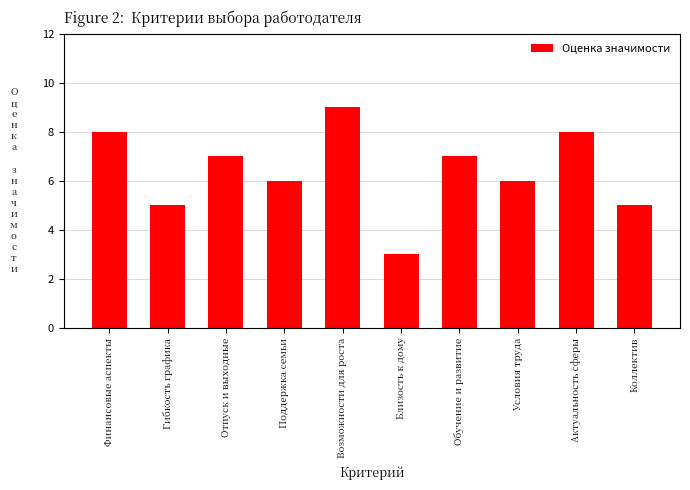

What is the sum of all values?

64